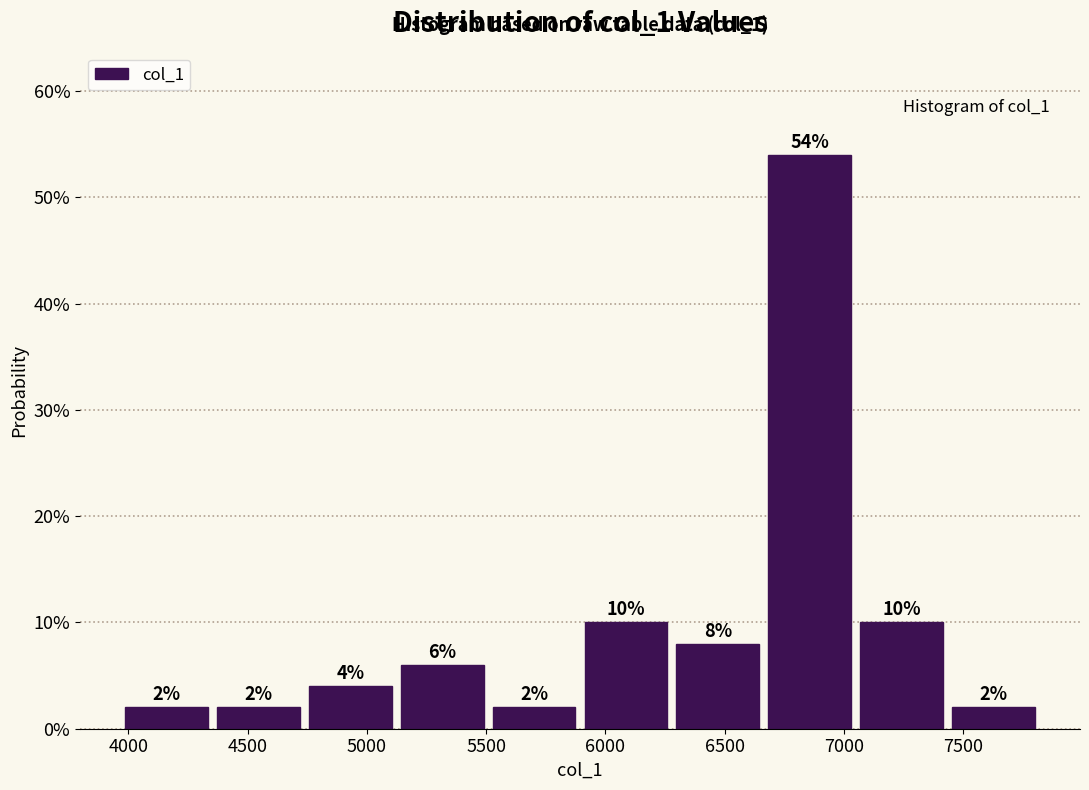

Reading left to right, list every bar in this chart as the range it spans on the x-axis followed by its height. The bar edges are not printed on the chart, so give them approximately, as read against the axis.

3950 to 4350: 2
4350 to 4750: 2
4750 to 5100: 4
5100 to 5500: 6
5500 to 5900: 2
5900 to 6300: 10
6300 to 6650: 8
6650 to 7050: 54
7050 to 7450: 10
7450 to 7800: 2